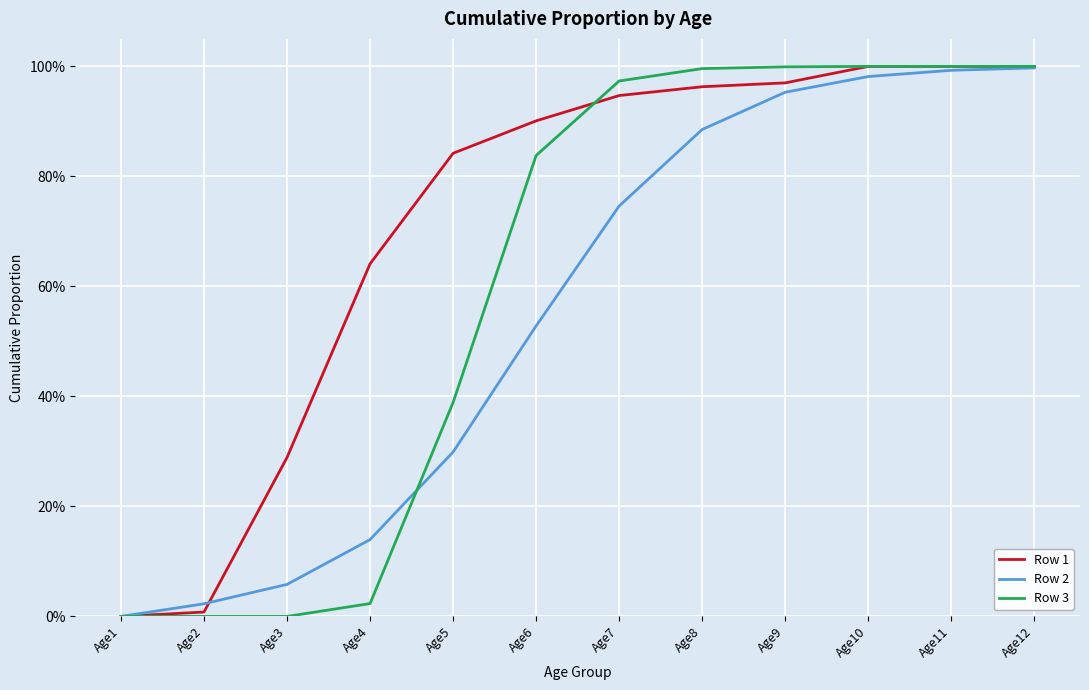

What are all the series names shown in the legend?

Row 1, Row 2, Row 3